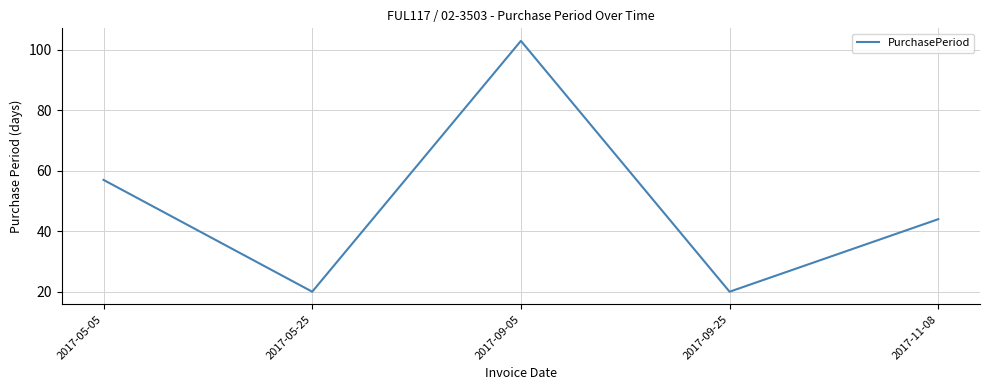

What is the sum of all values?

244